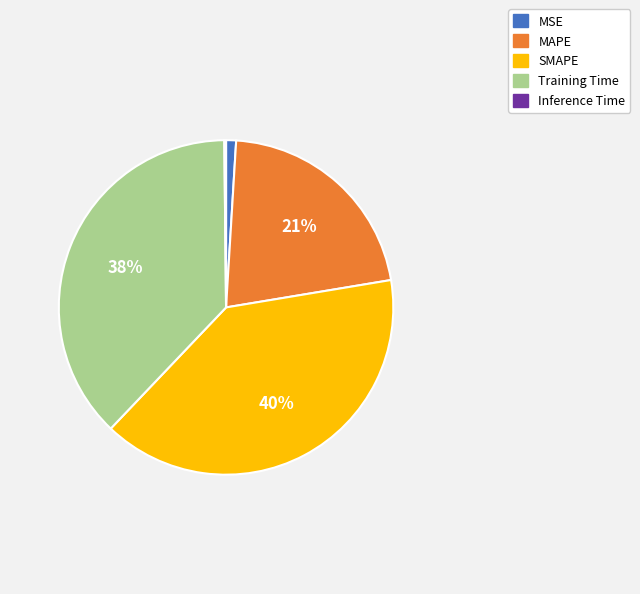

Is the sum of SMAPE and MSE greater than half?

No